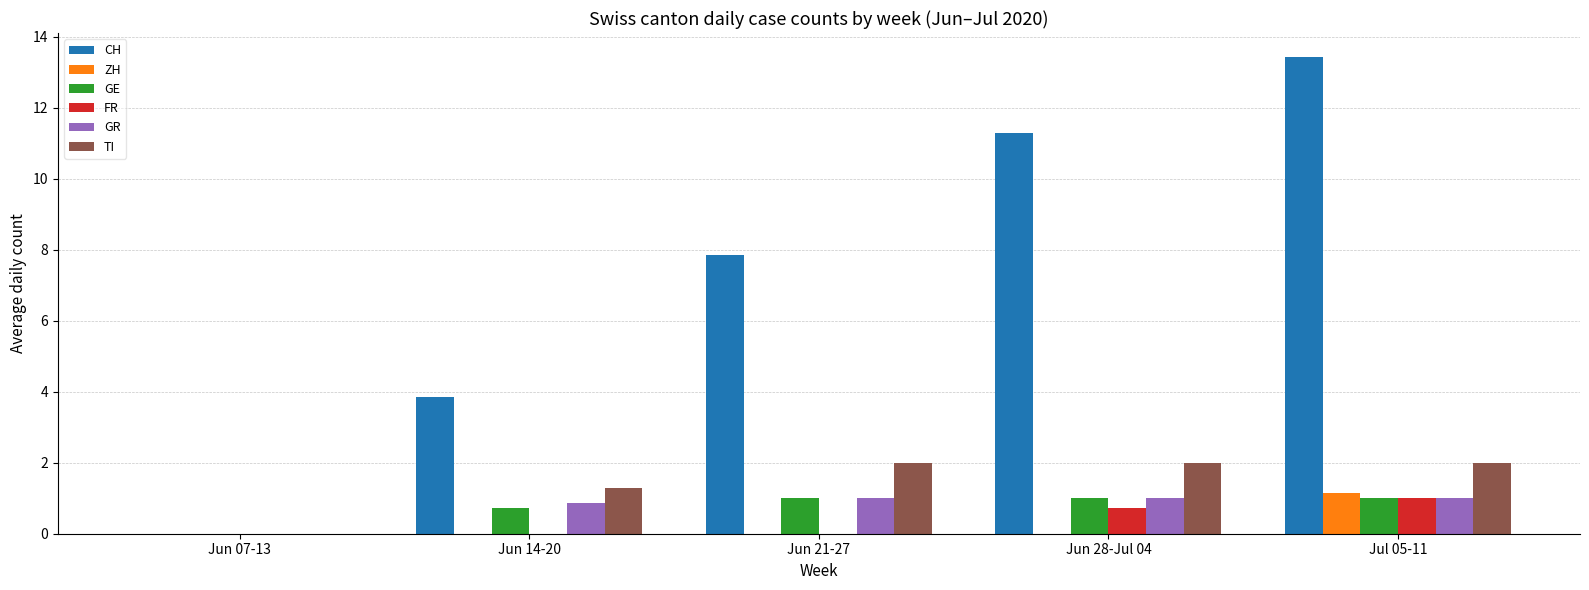

Which series changed the most between Jun 07-13 and Jun 28-Jul 04?

CH